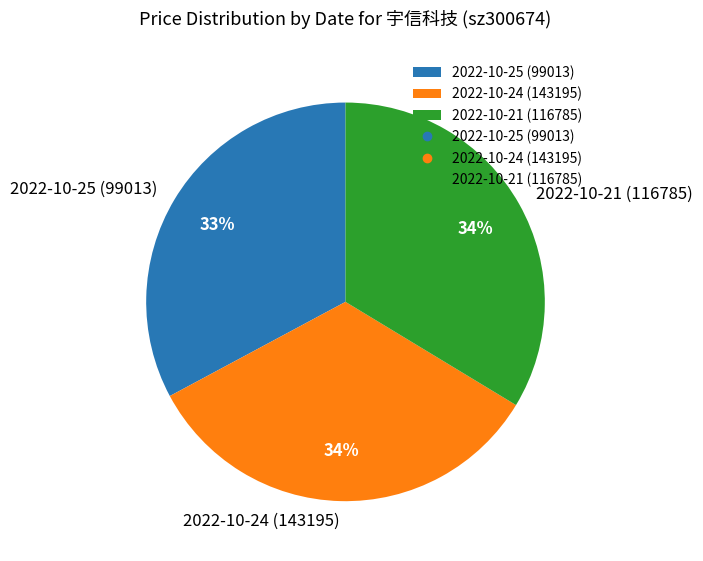

The 2022-10-21 (116785) slice represents 34% of the pie. True or false?

True